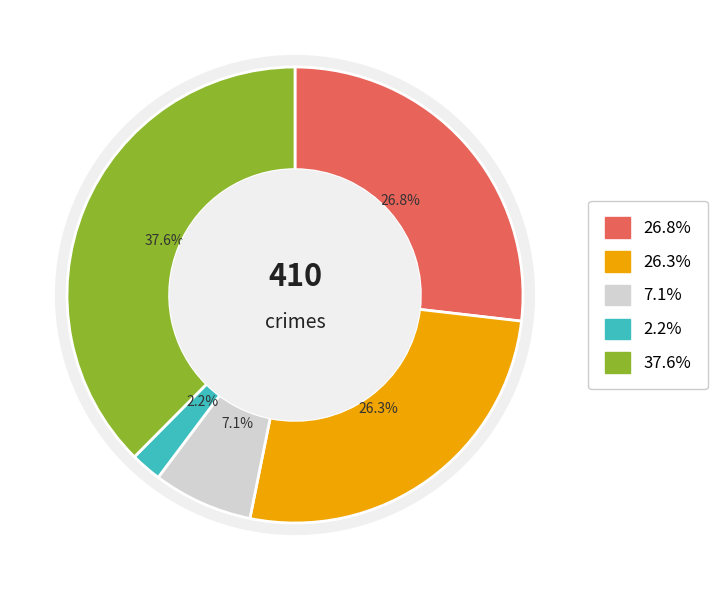

To the nearest percent, what is the difference between the largest and smallest slice percentages?

35%